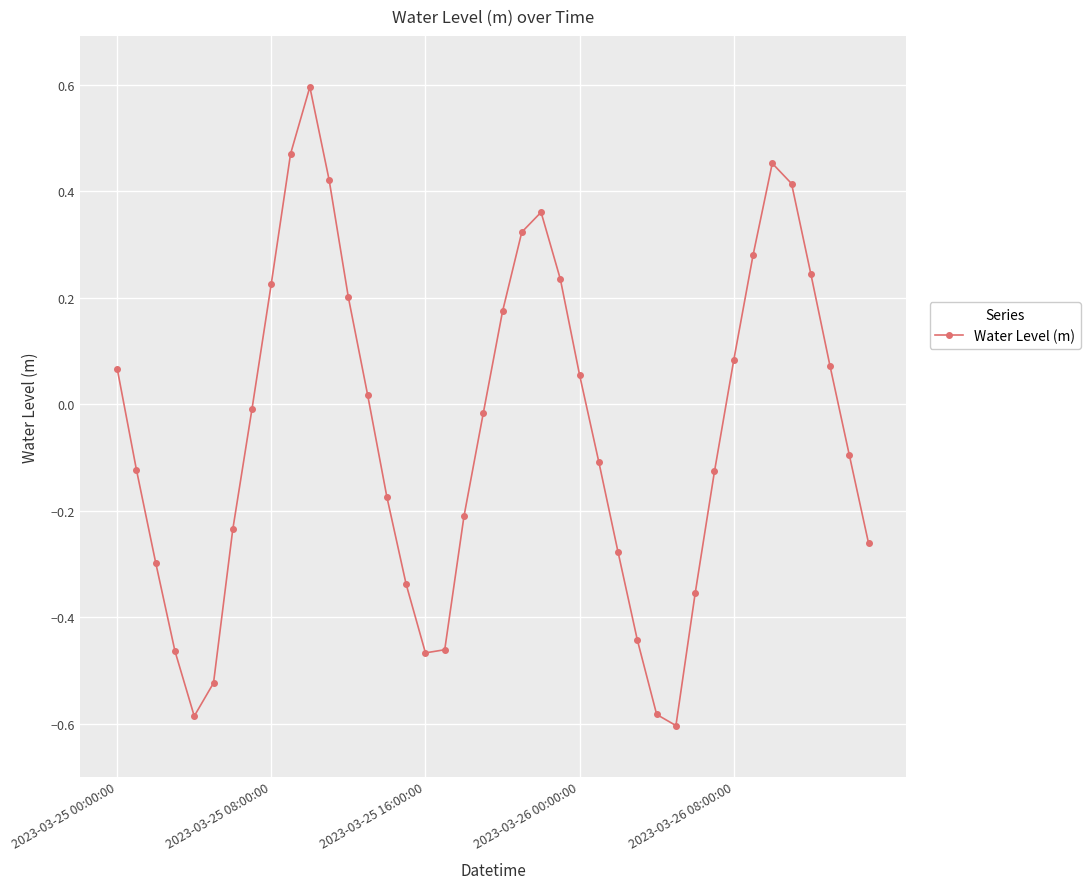

How many interior local peaks (higher than both neighbors) does the data have?

3